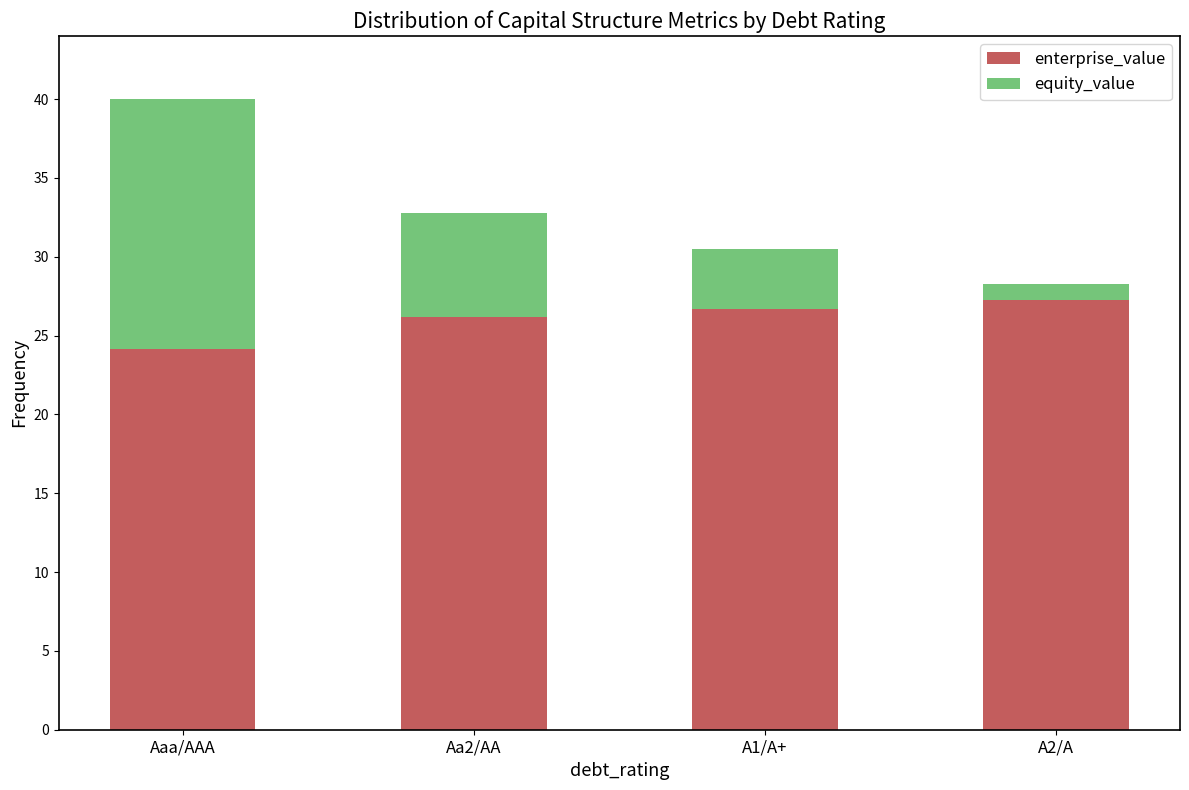

Which category has the lowest value in the enterprise_value series?

Aaa/AAA